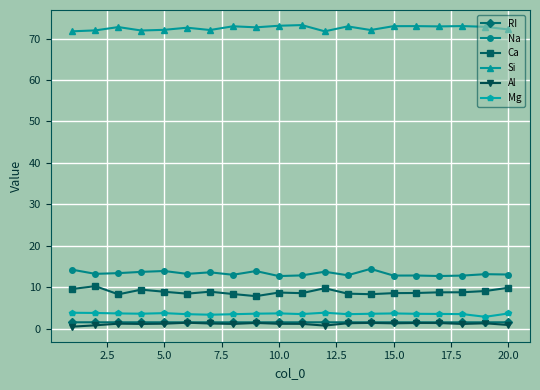

What is the maximum value shown in the chart?

73.3